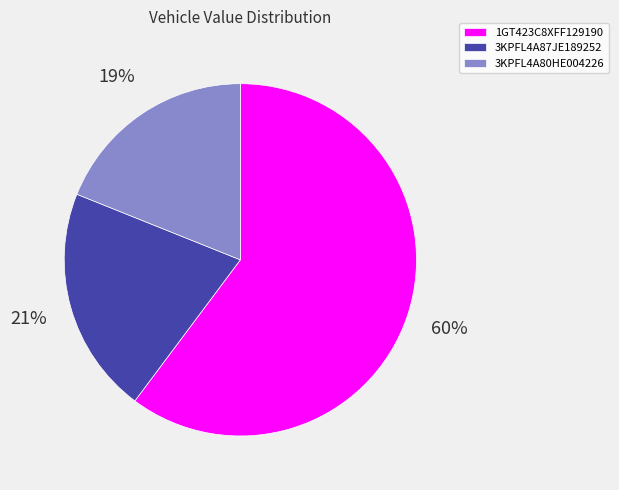

Rank the categories by value from lowest to highest.

3KPFL4A80HE004226, 3KPFL4A87JE189252, 1GT423C8XFF129190